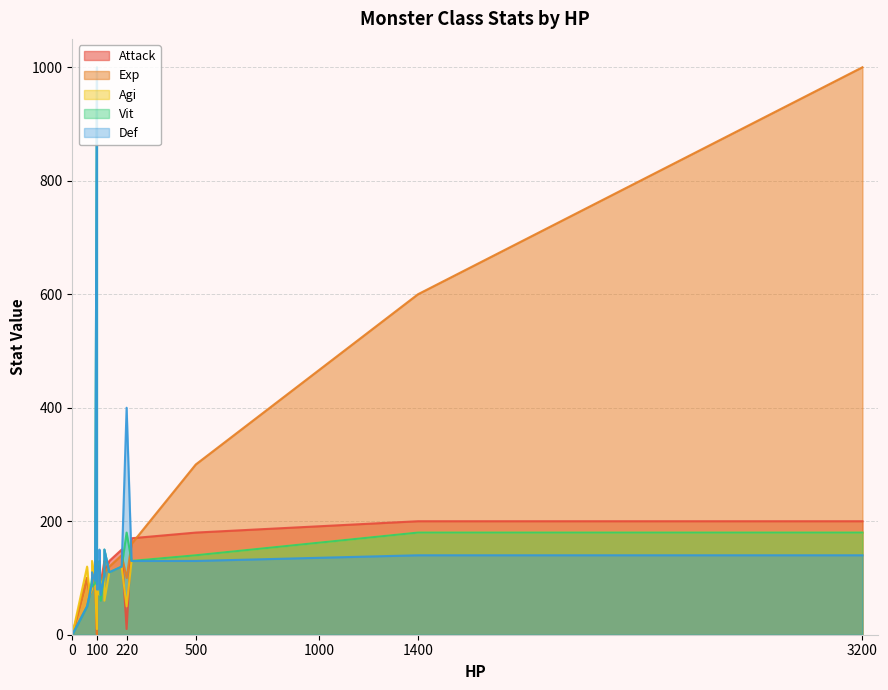

What is the spread (max minus min) of values at 500?

170